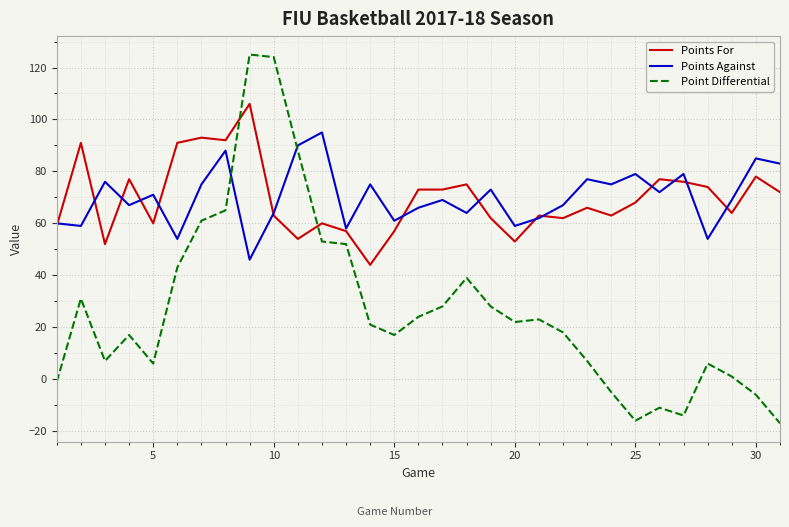

How many distinct data groups are displayed?

3